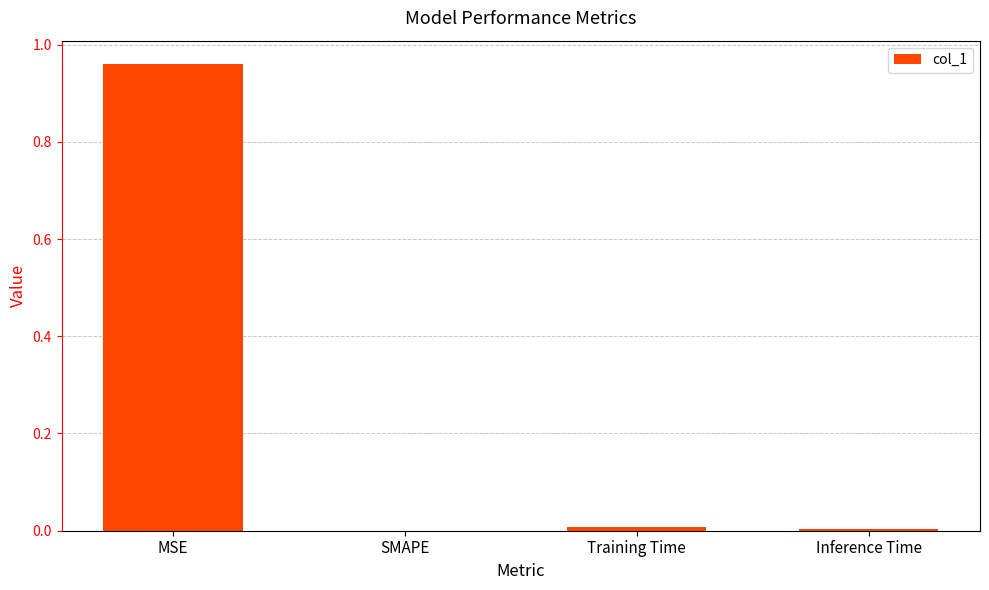

At which category does the chart reach its peak across all series?

MSE